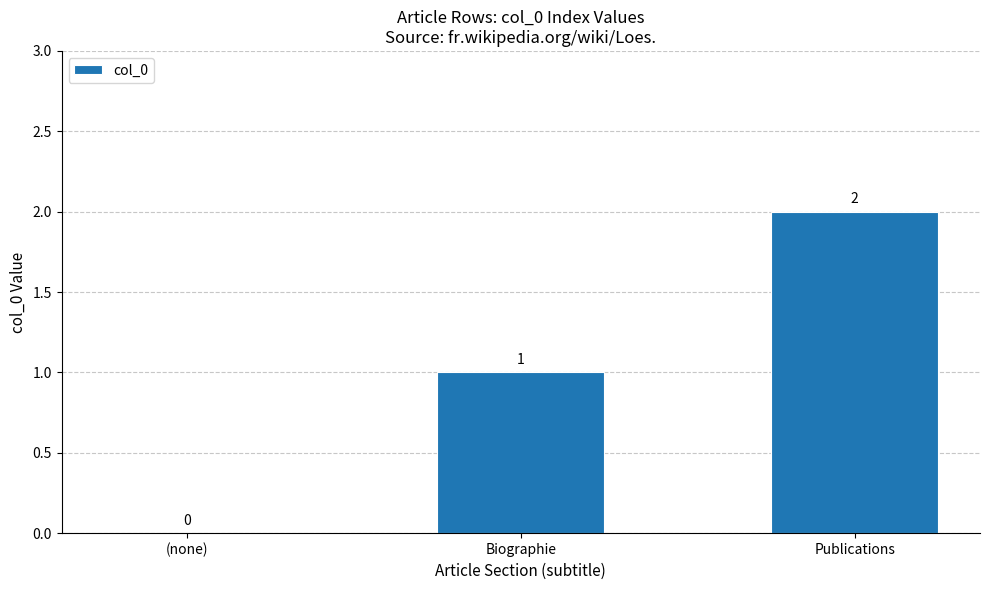

What is the sum of all values?

3